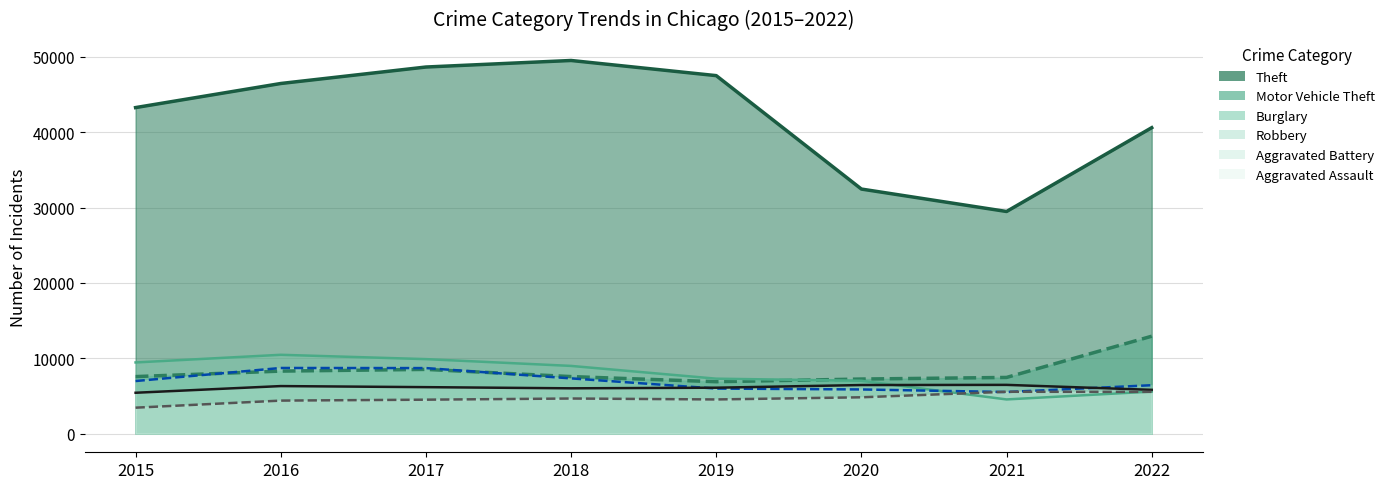

How many interior local valleys does the Burglary series have?

1